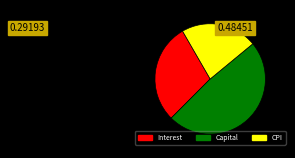

How many slices are in this pie chart?

3